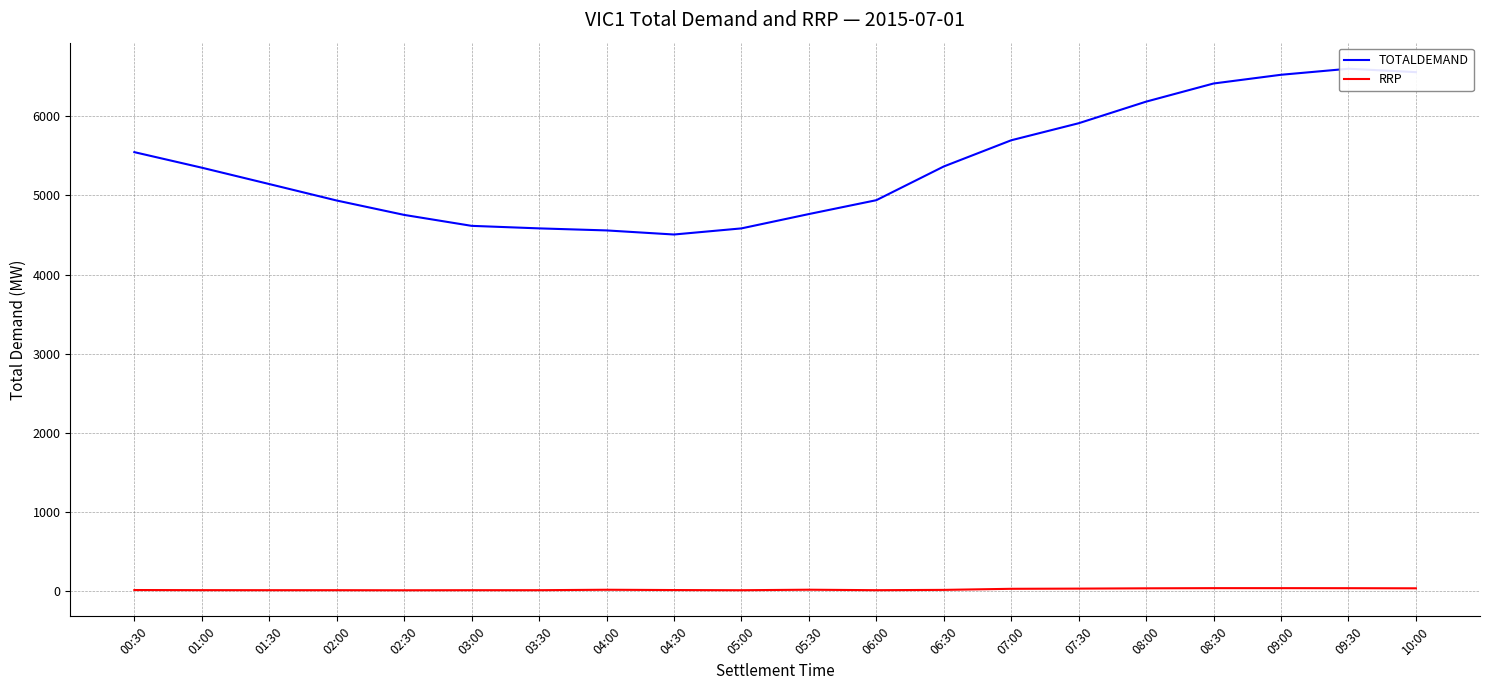

At which label is RRP closest to 28?

07:00